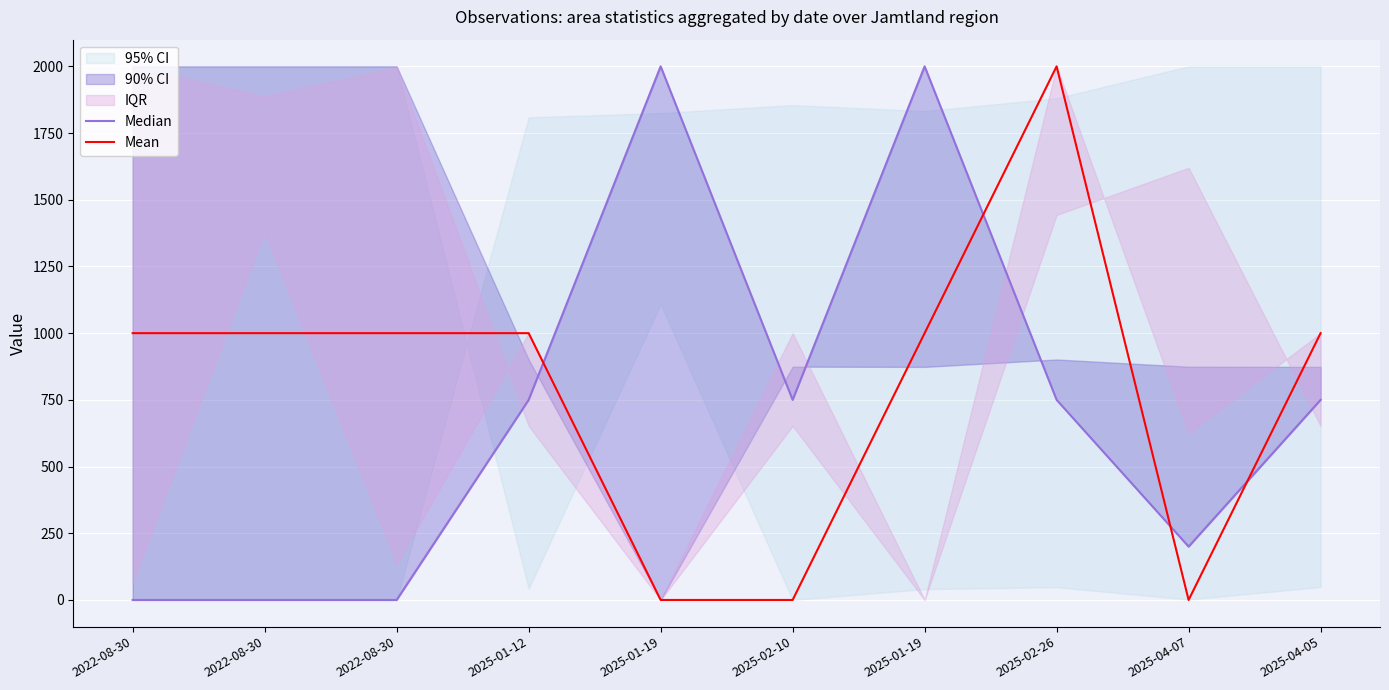

At which label is Median closest to 1000?

2025-01-12